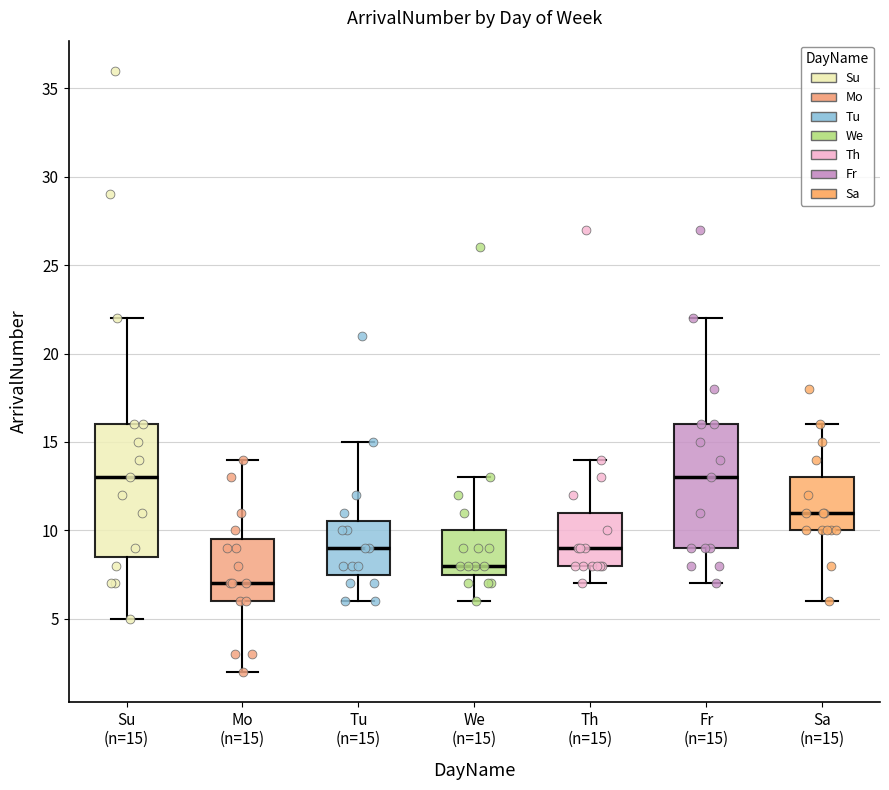

Reading left to right, transcribe this box plot: for each box, give where its median line is, the range the box spans, and where its two whiskers end, as read against the y-axis. The values are not printed on the chart, so give them approximately, as read against the axis.

Su (n=15): median 13.0, box 8.5 to 16.0, whiskers 5.0 to 22.0
Mo (n=15): median 7.0, box 6.0 to 9.5, whiskers 2.0 to 14.0
Tu (n=15): median 9.0, box 7.5 to 10.5, whiskers 6.0 to 15.0
We (n=15): median 8.0, box 7.5 to 10.0, whiskers 6.0 to 13.0
Th (n=15): median 9.0, box 8.0 to 11.0, whiskers 7.0 to 14.0
Fr (n=15): median 13.0, box 9.0 to 16.0, whiskers 7.0 to 22.0
Sa (n=15): median 11.0, box 10.0 to 13.0, whiskers 6.0 to 16.0